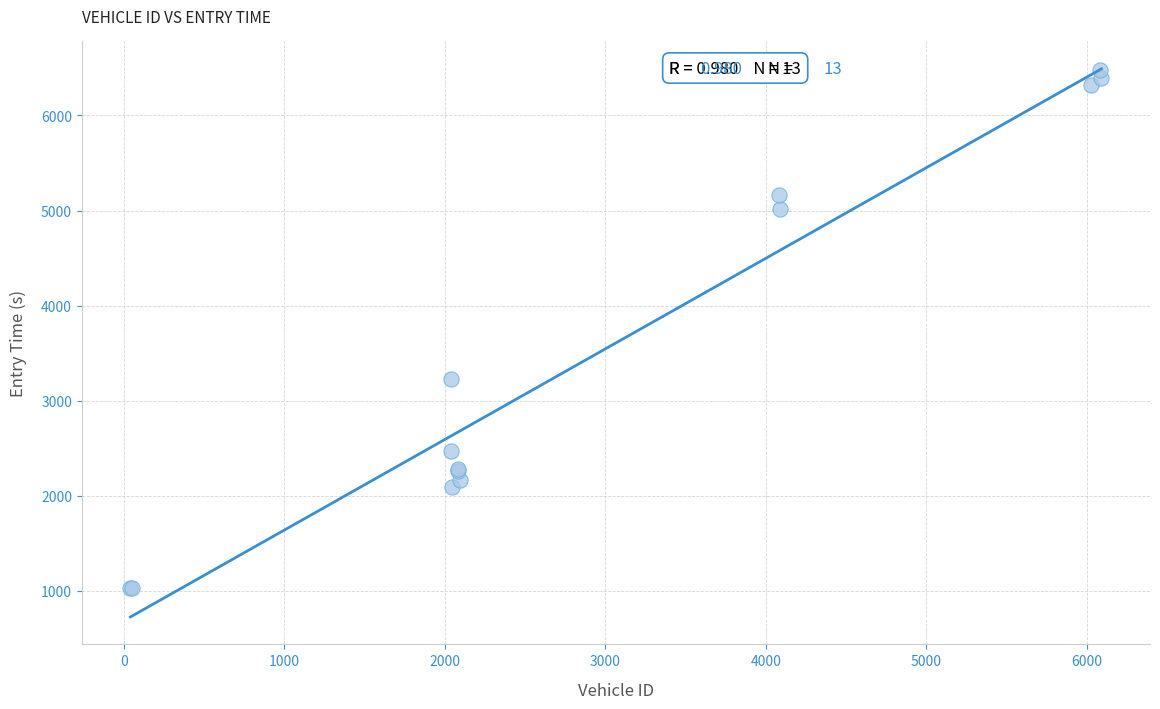

What Y value in the scatter plot is closest to 3753?

3224.4